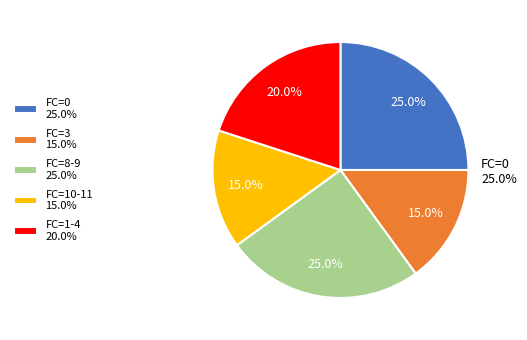

What is the change in value from 0 to 4?

-5